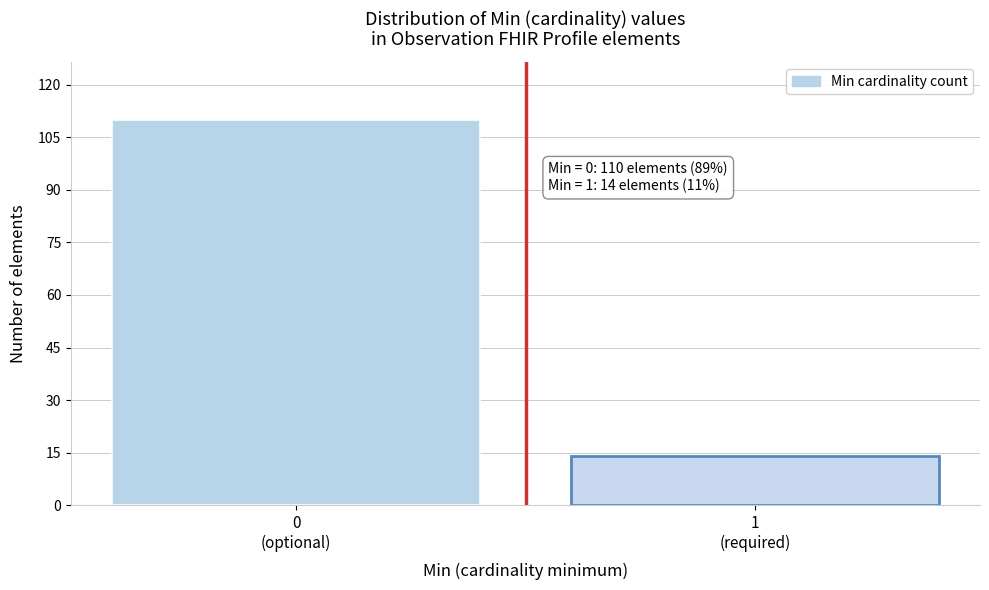

Reading right to left, extract all data points from this chart.

14	110